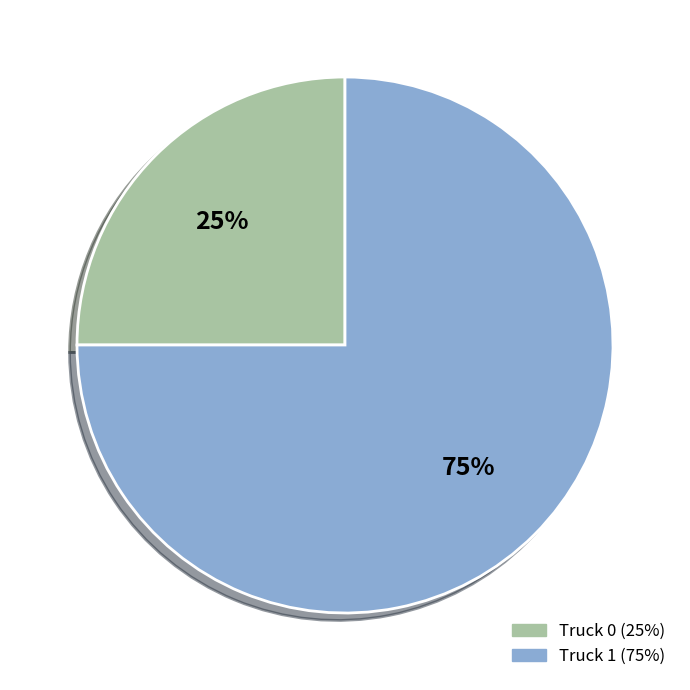

How many segments does this pie chart have?

2